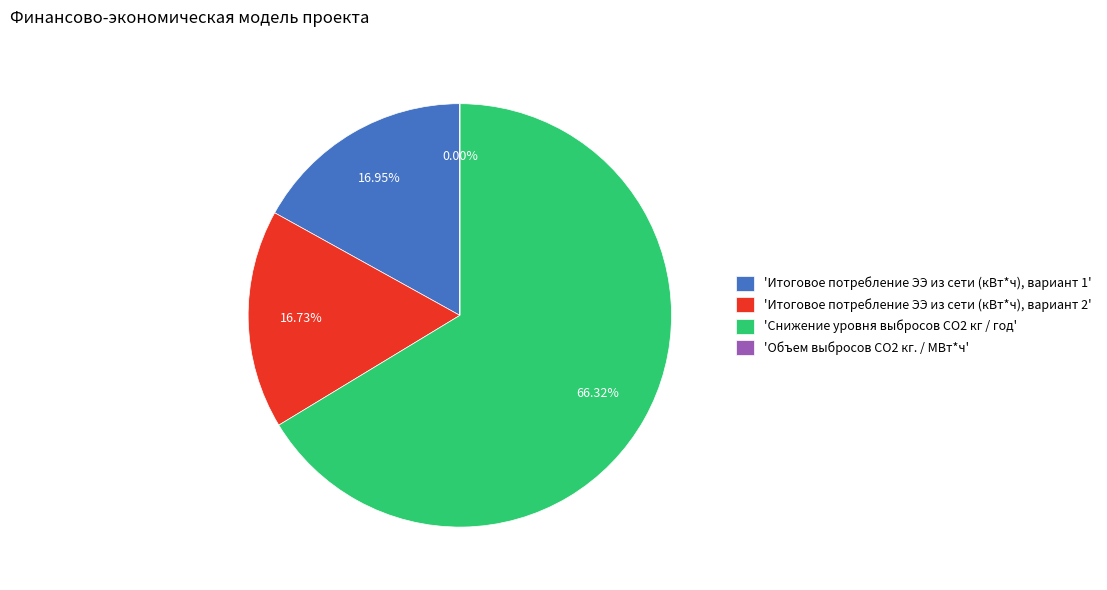

How many segments does this pie chart have?

4